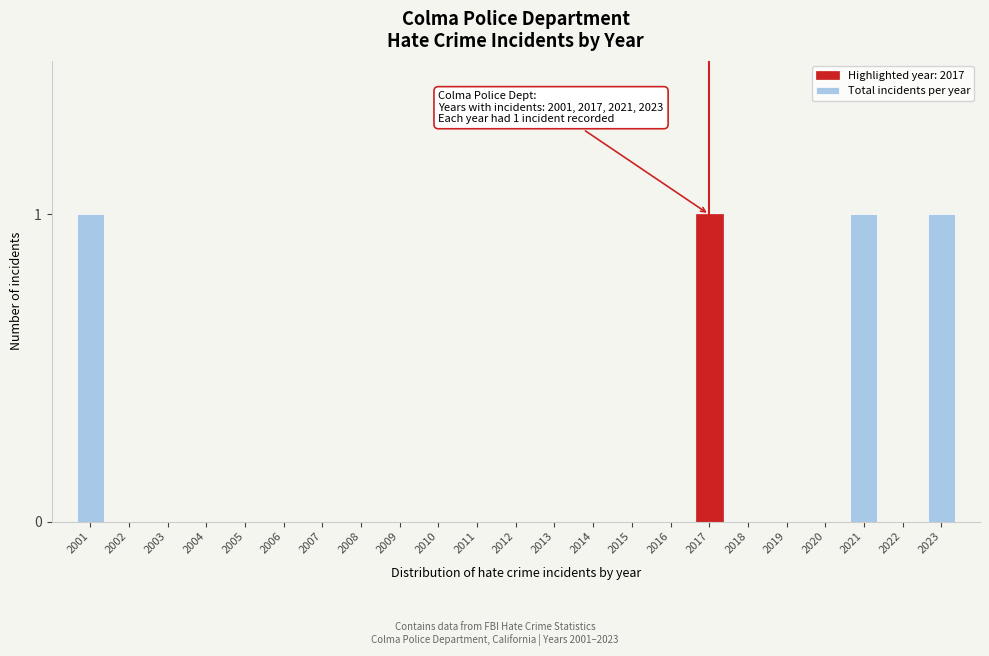

Reading left to right, extract all data points from this chart.

2001=1	2002=0	2003=0	2004=0	2005=0	2006=0	2007=0	2008=0	2009=0	2010=0	2011=0	2012=0	2013=0	2014=0	2015=0	2016=0	2017=1	2018=0	2019=0	2020=0	2021=1	2022=0	2023=1